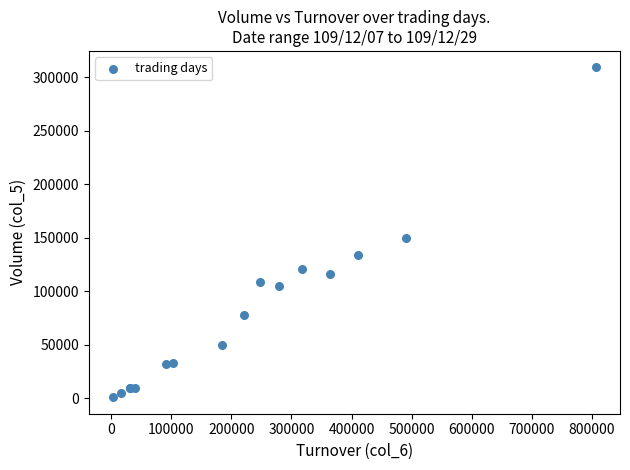

What Y value in the scatter plot is closest to 155000?

150000